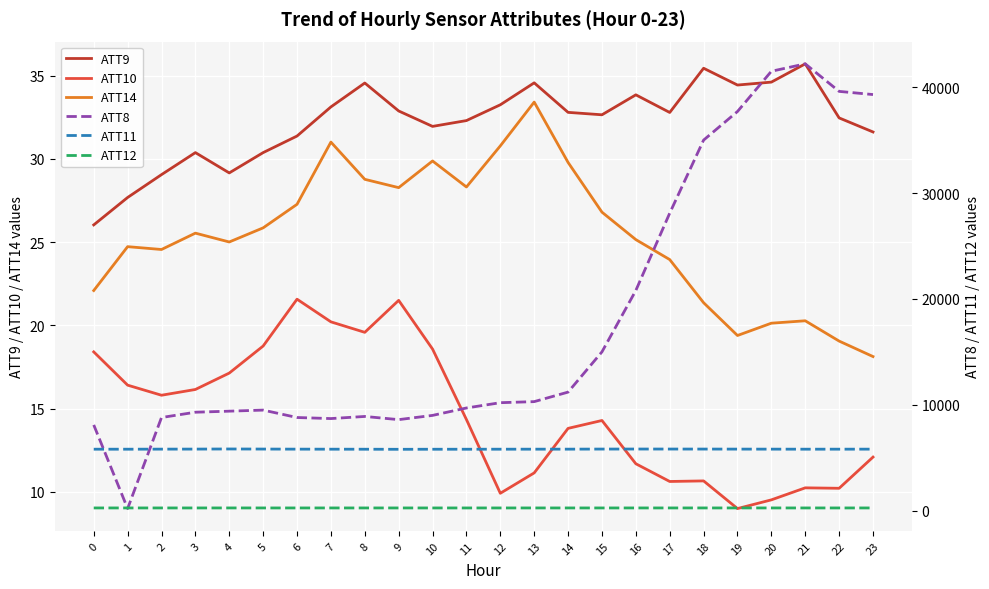

What is the total value across all series at 12?

16340.5